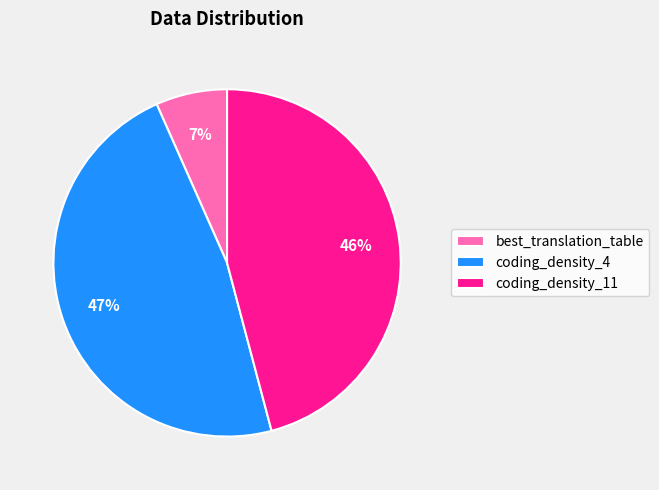

To the nearest percent, what percentage of the pie is coding_density_4?

47%